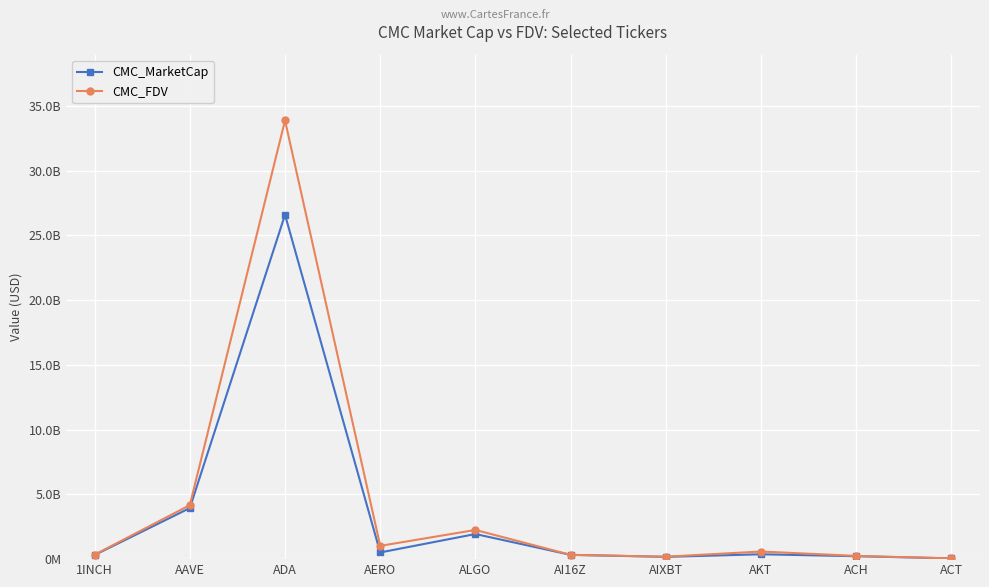

Does the chart have visible grid lines?

Yes